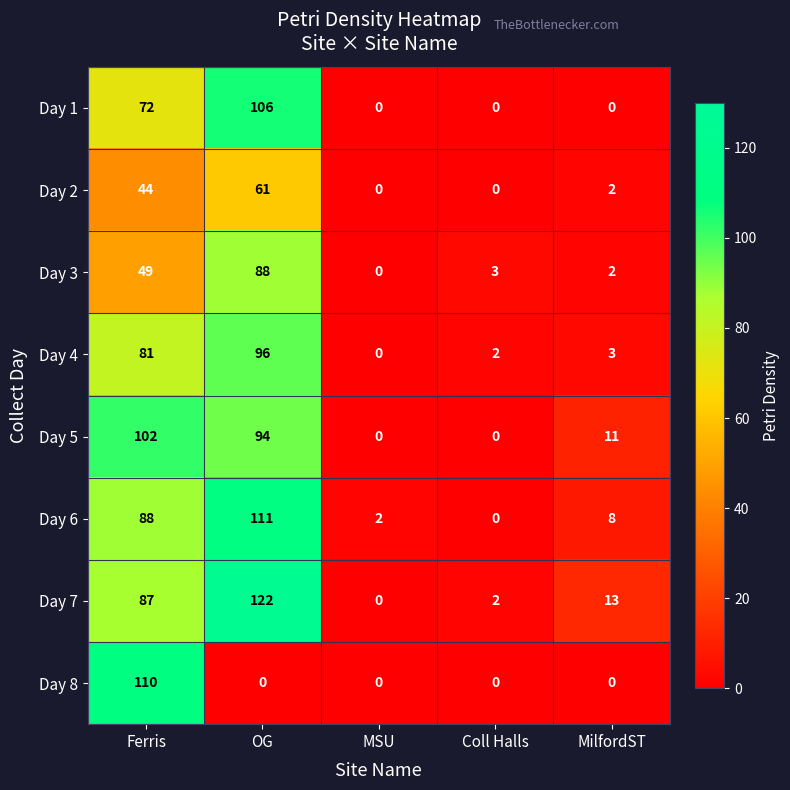

How many values in Day 6 are above zero?

4